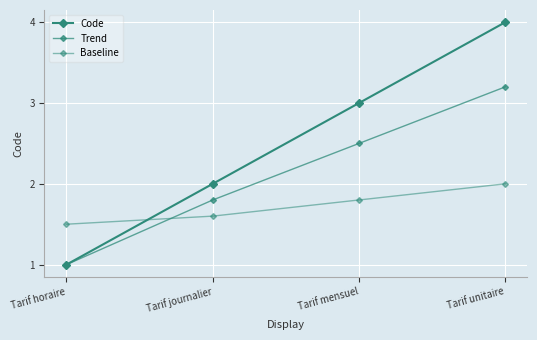

Is it true that Trend equals 2.5 at Tarif mensuel?

True